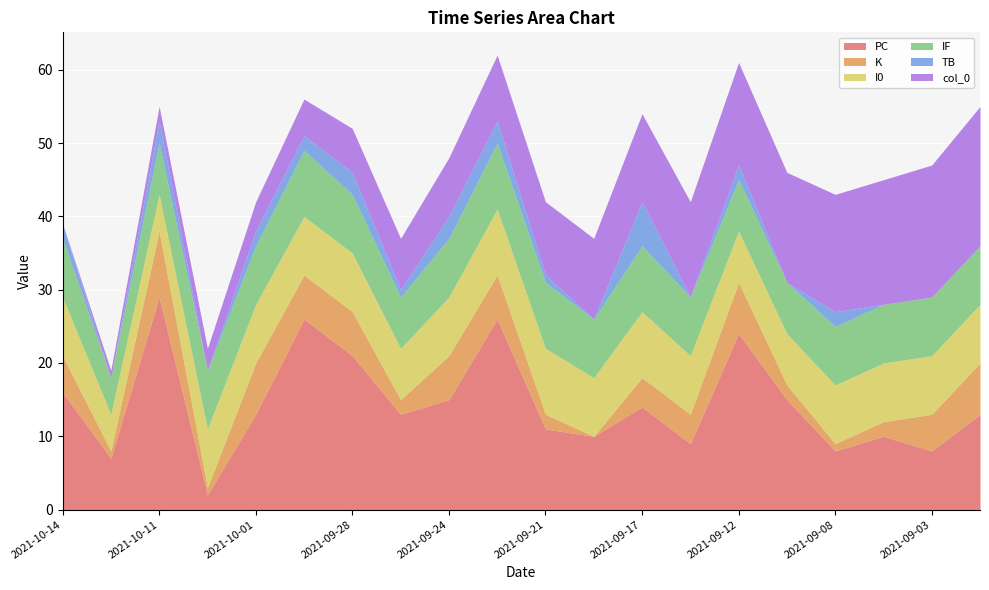

What are all the series names shown in the legend?

PC, K, I0, IF, TB, col_0